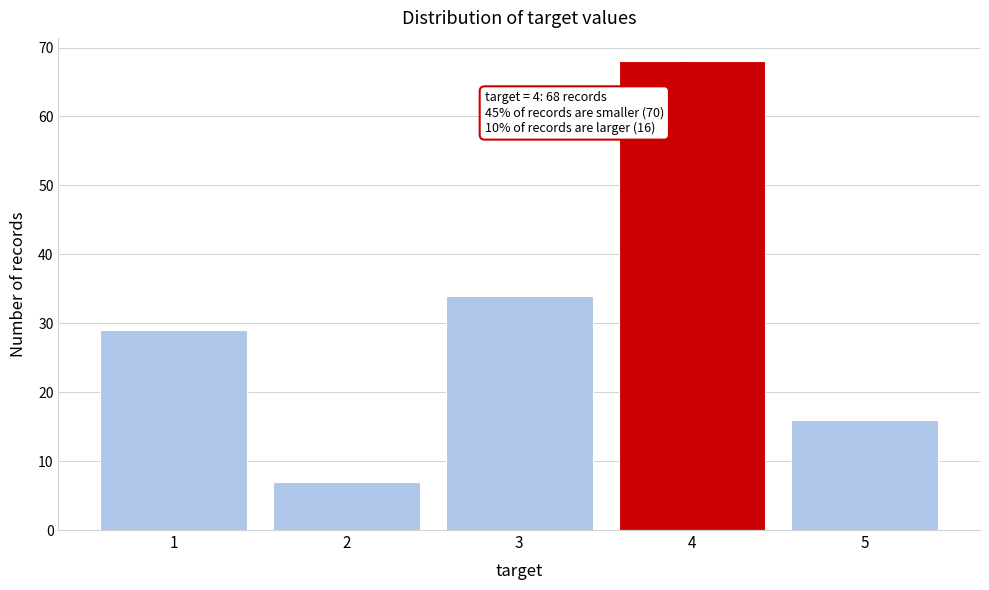

Which range on the x-axis has the tallest bar?

3.5 to 4.5